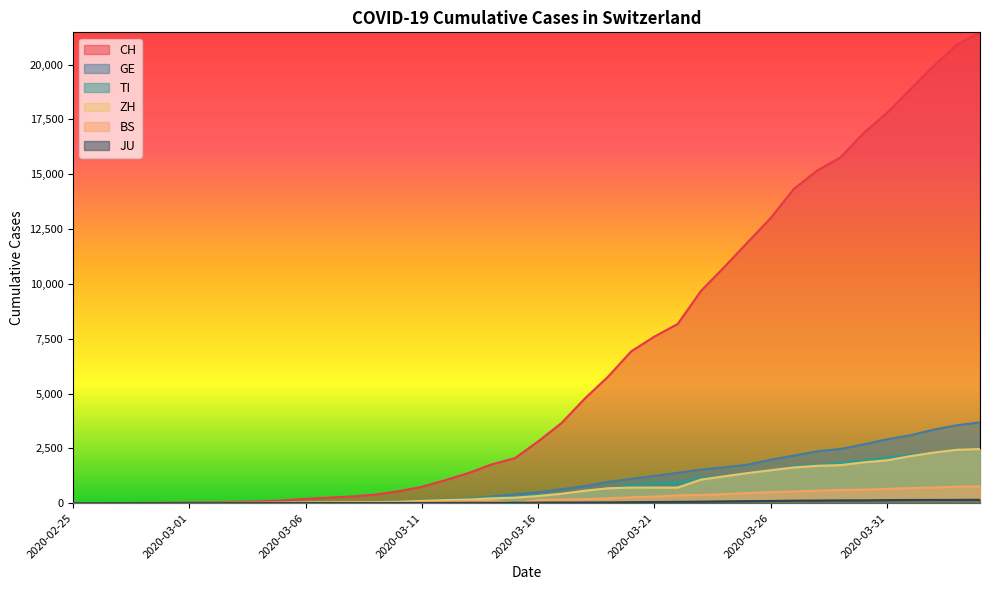

True or false: CH has a value of 24093 at 2020-03-28.

False